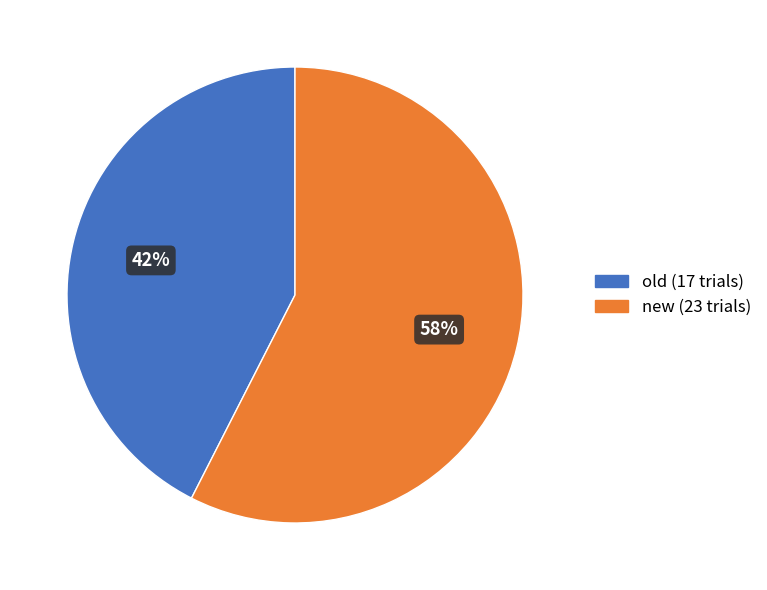

Which slice is the smallest?

old